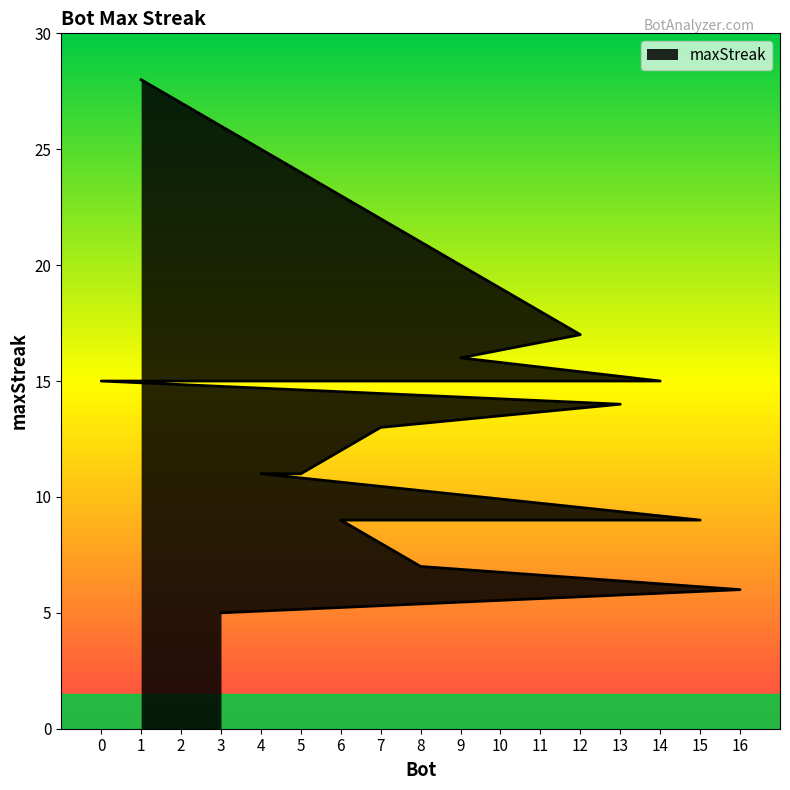

What is the sum of the values at 3 and 11?

20